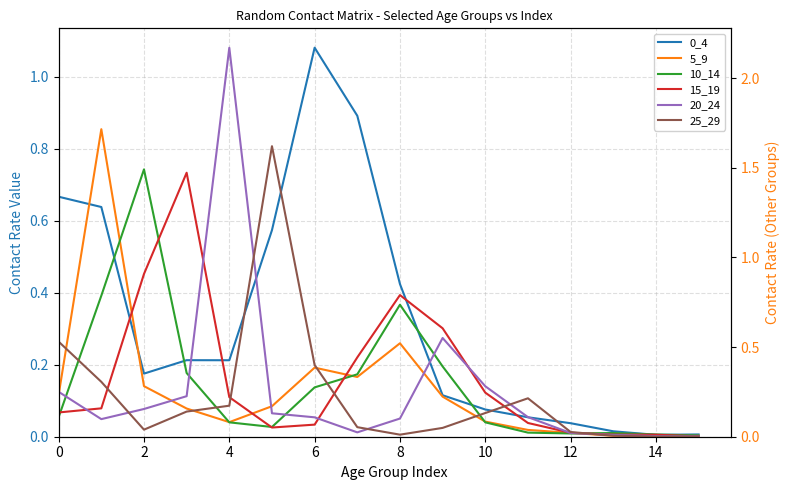

At which label does 25_29 reach its minimum?

14